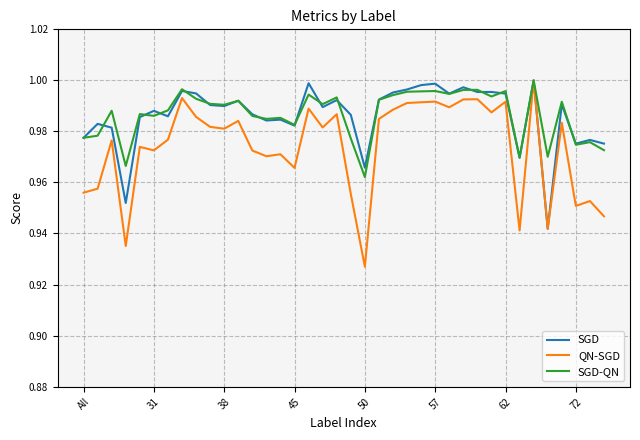

Which label corresponds to the smallest value in the chart?

50